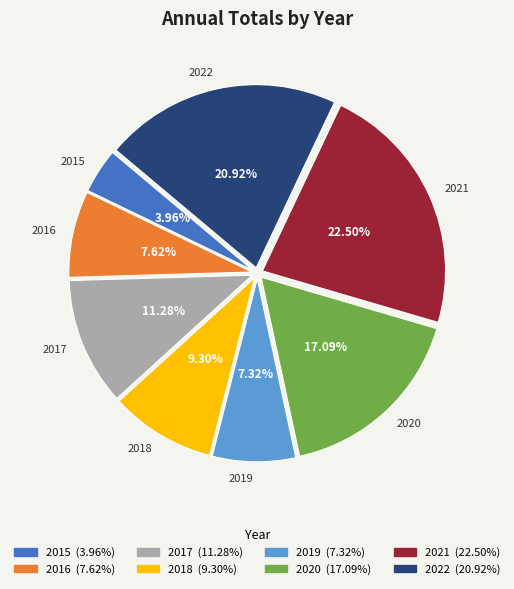

Count the number of slices in the pie.

8